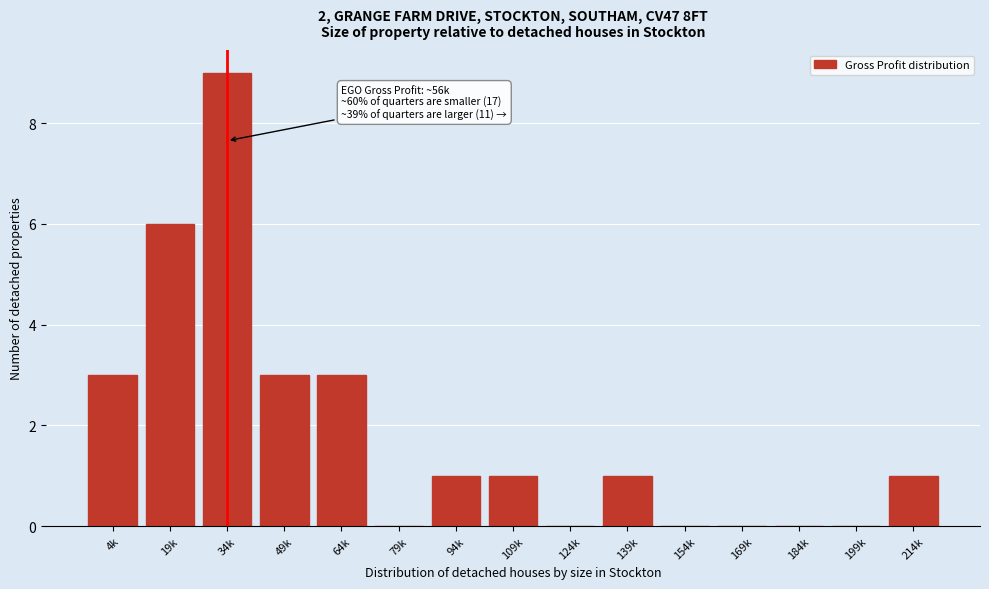

Reading right to left, transcribe all the data shown in this chart.

214k=1	199k=0	184k=0	169k=0	154k=0	139k=1	124k=0	109k=1	94k=1	79k=0	64k=3	49k=3	34k=9	19k=6	4k=3